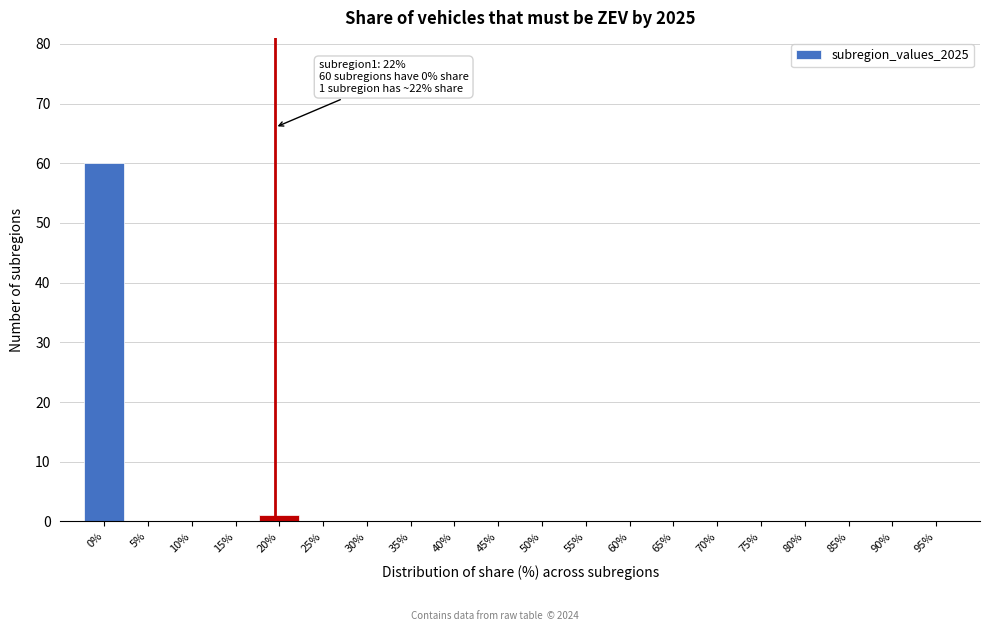

Reading right to left, extract all data points from this chart.

95%=0	90%=0	85%=0	80%=0	75%=0	70%=0	65%=0	60%=0	55%=0	50%=0	45%=0	40%=0	35%=0	30%=0	25%=0	20%=1	15%=0	10%=0	5%=0	0%=60